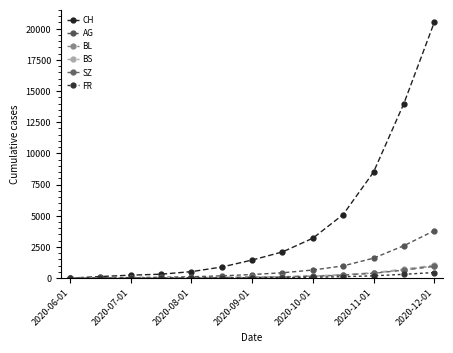

True or false: BL and FR cross at least once.

False